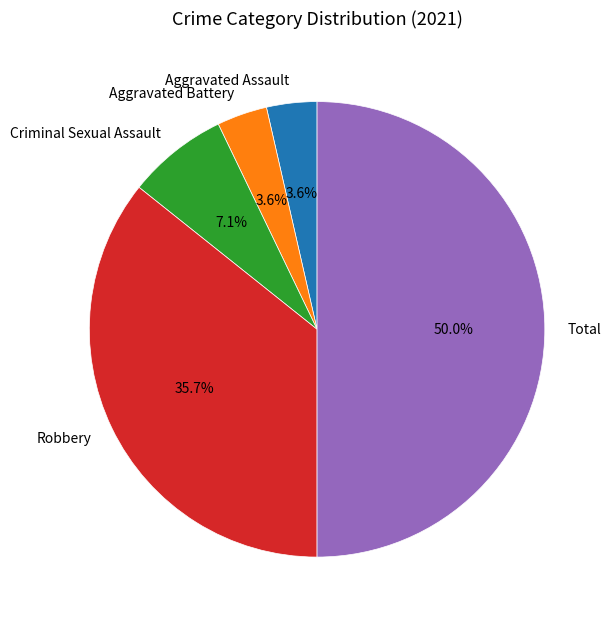

Is Aggravated Assault the majority of the pie?

No